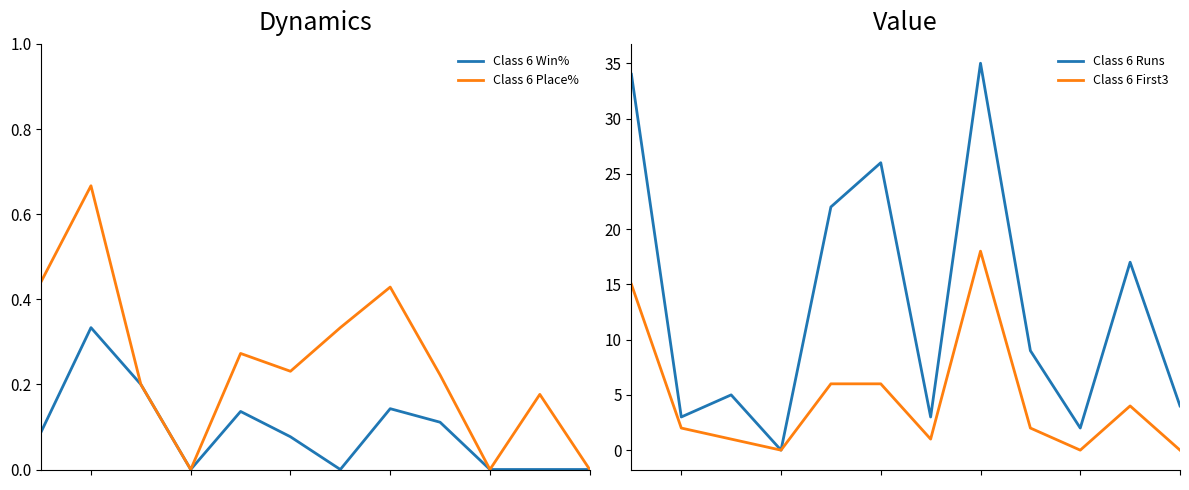

What is the value of the Class 6 Place% point at the 6th from the left?

0.2